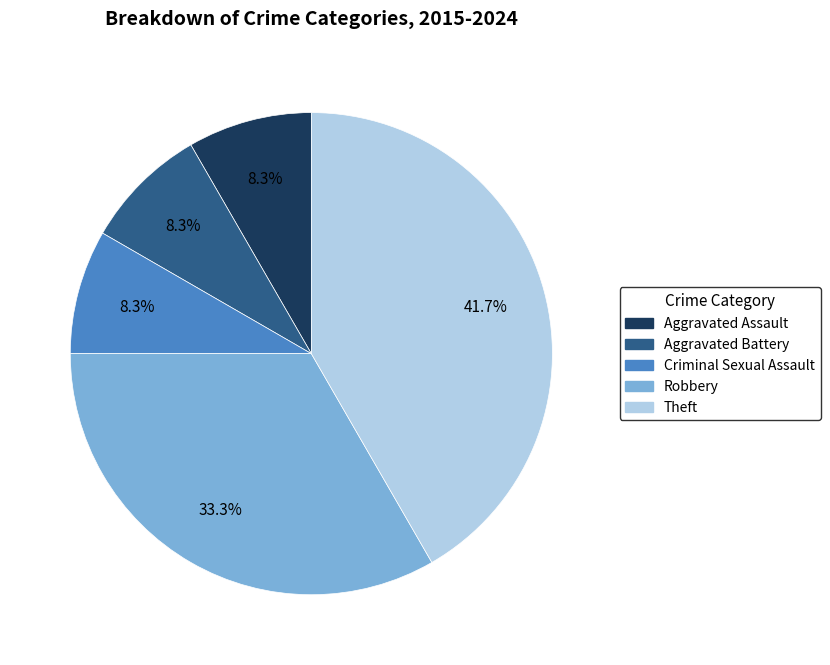

To the nearest percent, what is the average slice percentage?

20%